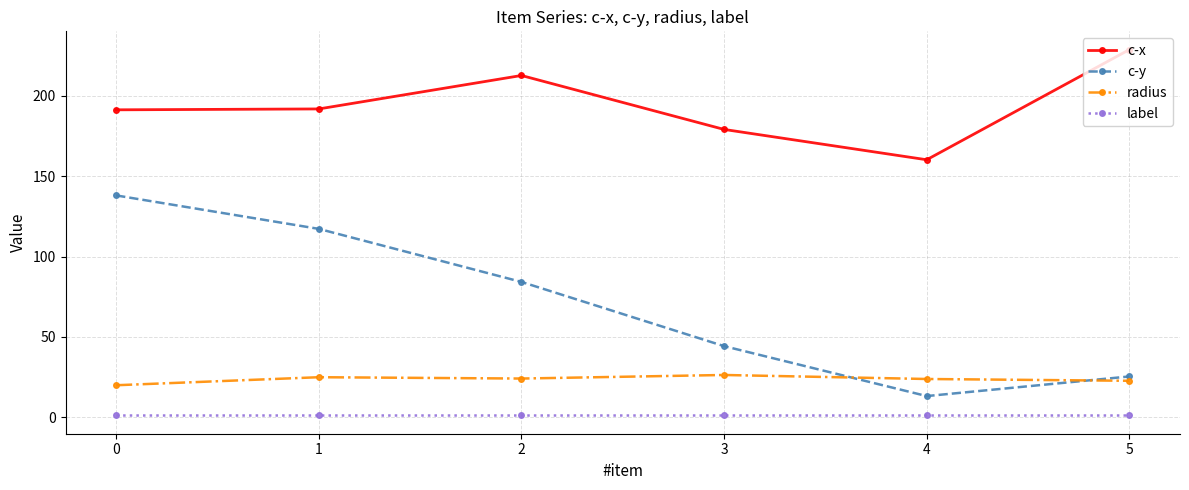

What is the greatest value displayed?

228.9